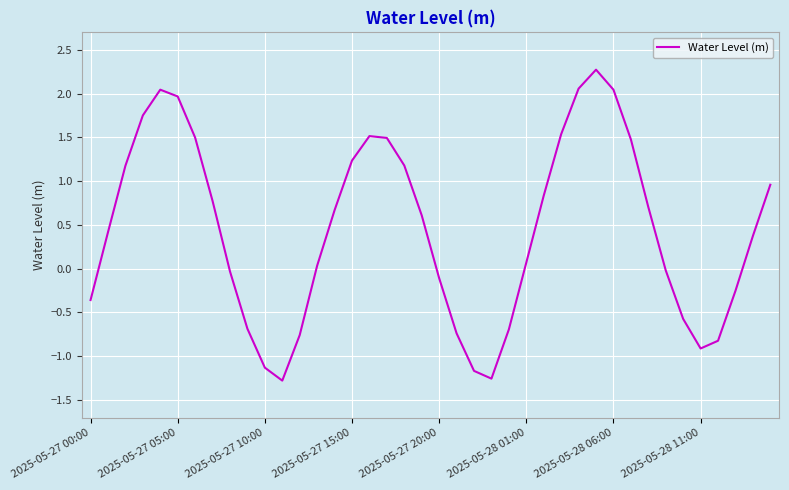

What is the maximum value shown in the chart?

2.3